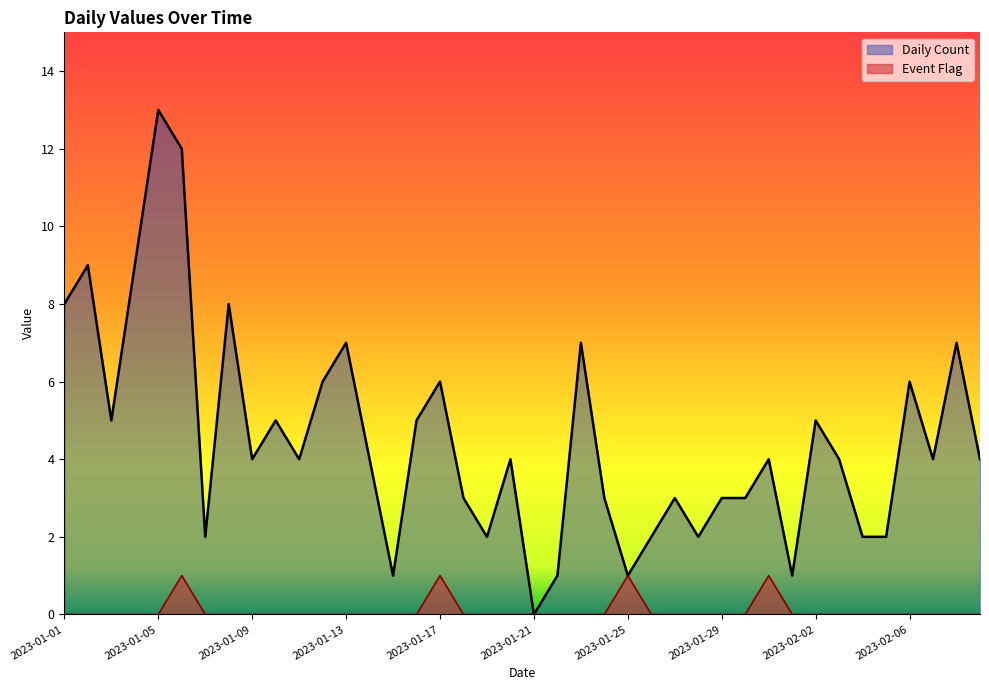

True or false: Event Flag and Daily Count intersect in this chart.

False